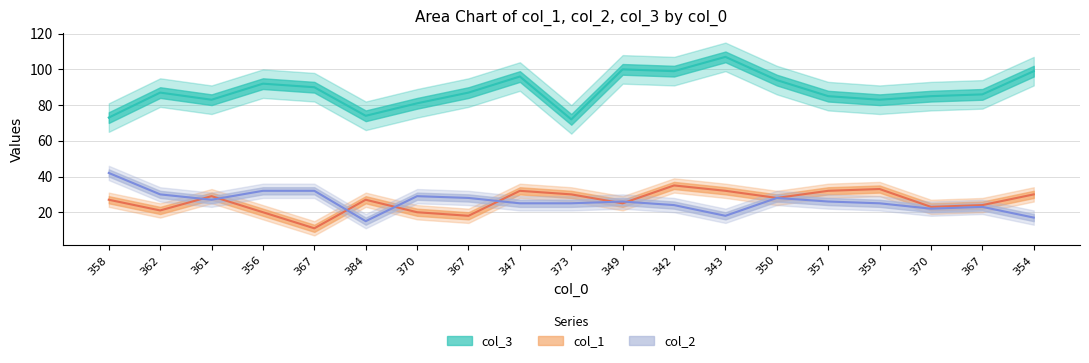

Is the value of col_1 at 349 greater than the value of col_2 at 373?

No